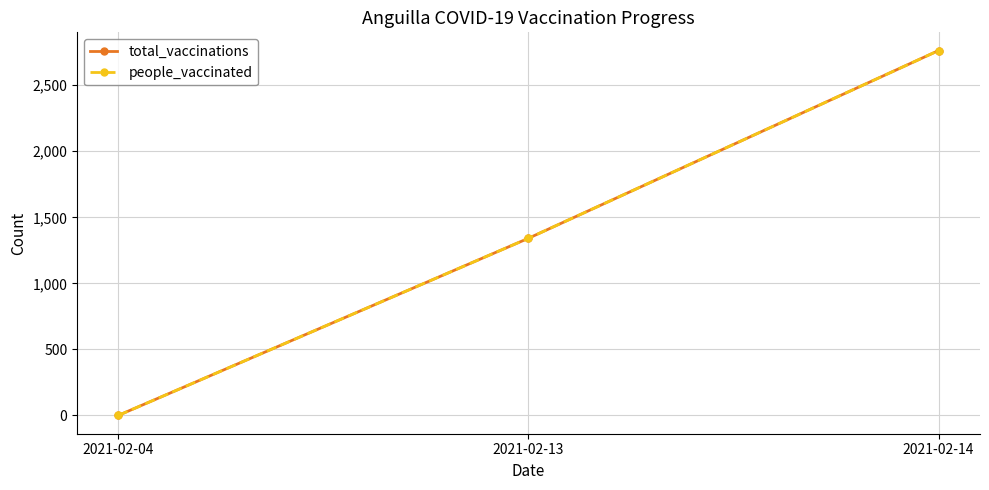

Reading right to left, transcribe all the data shown in this chart.

total_vaccinations: 2021-02-14=2762	2021-02-13=1341	2021-02-04=0
people_vaccinated: 2021-02-14=2762	2021-02-13=1341	2021-02-04=0